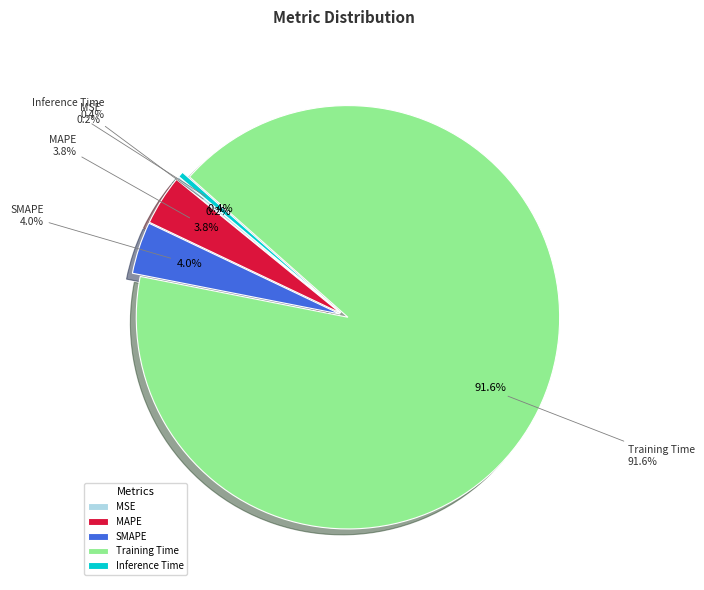

Does Training Time represent more than half of the total?

Yes